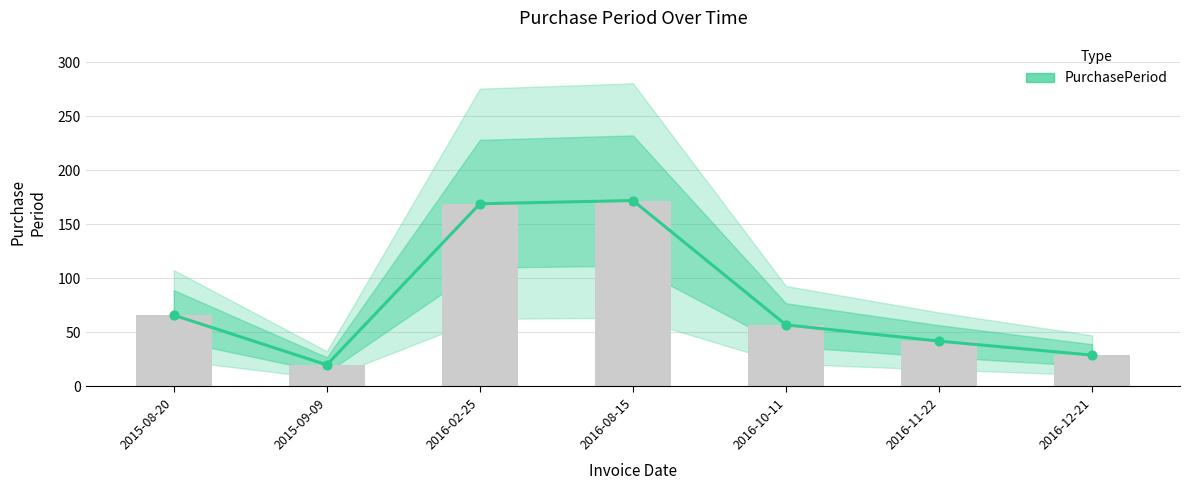

Between 2016-08-15 and 2016-10-11, which is larger?

2016-08-15